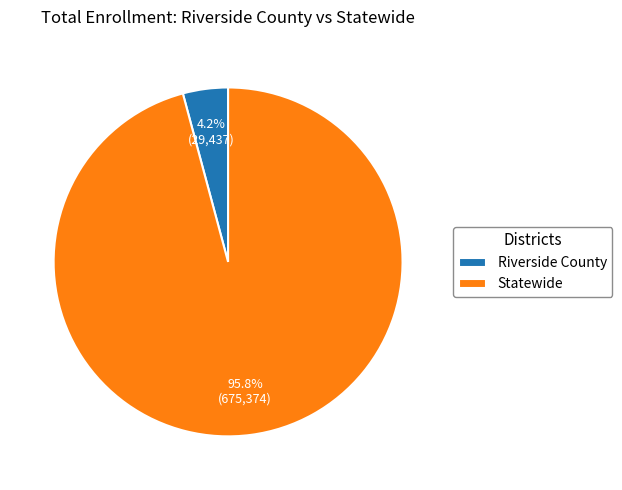

Which slice represents more than half of the pie?

Statewide